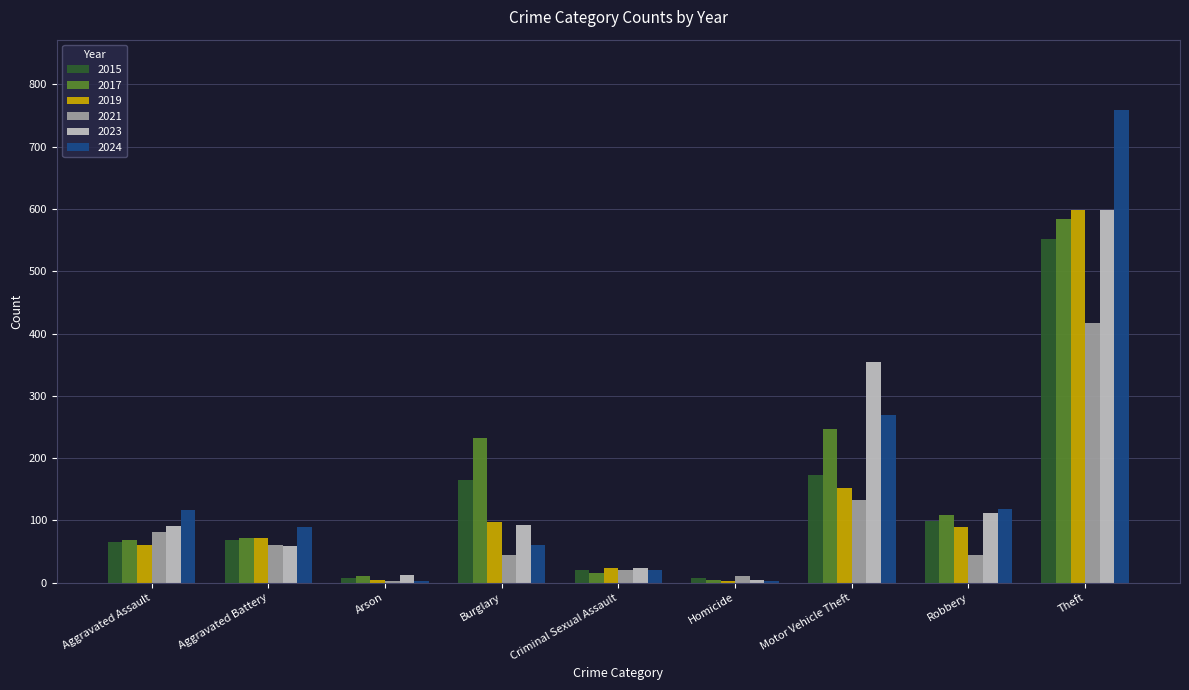

What is the average value of the 2015 series?

129